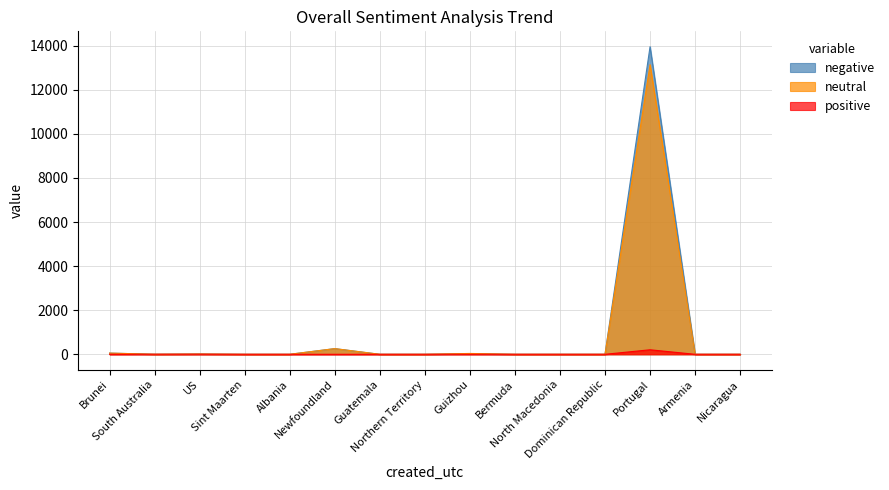

What are all the series names shown in the legend?

negative, neutral, positive